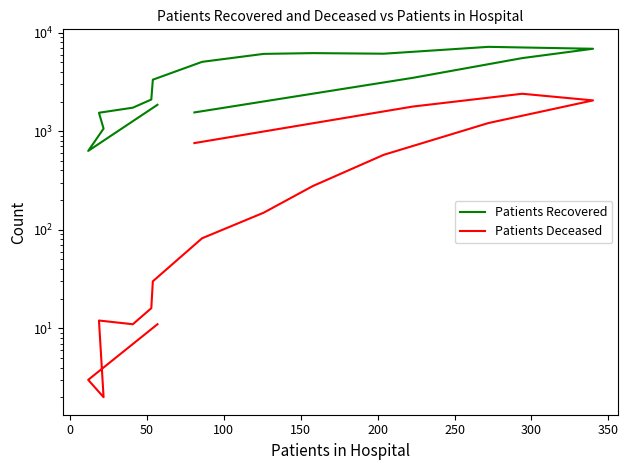

Which series has the largest total across all categories?

Patients Recovered